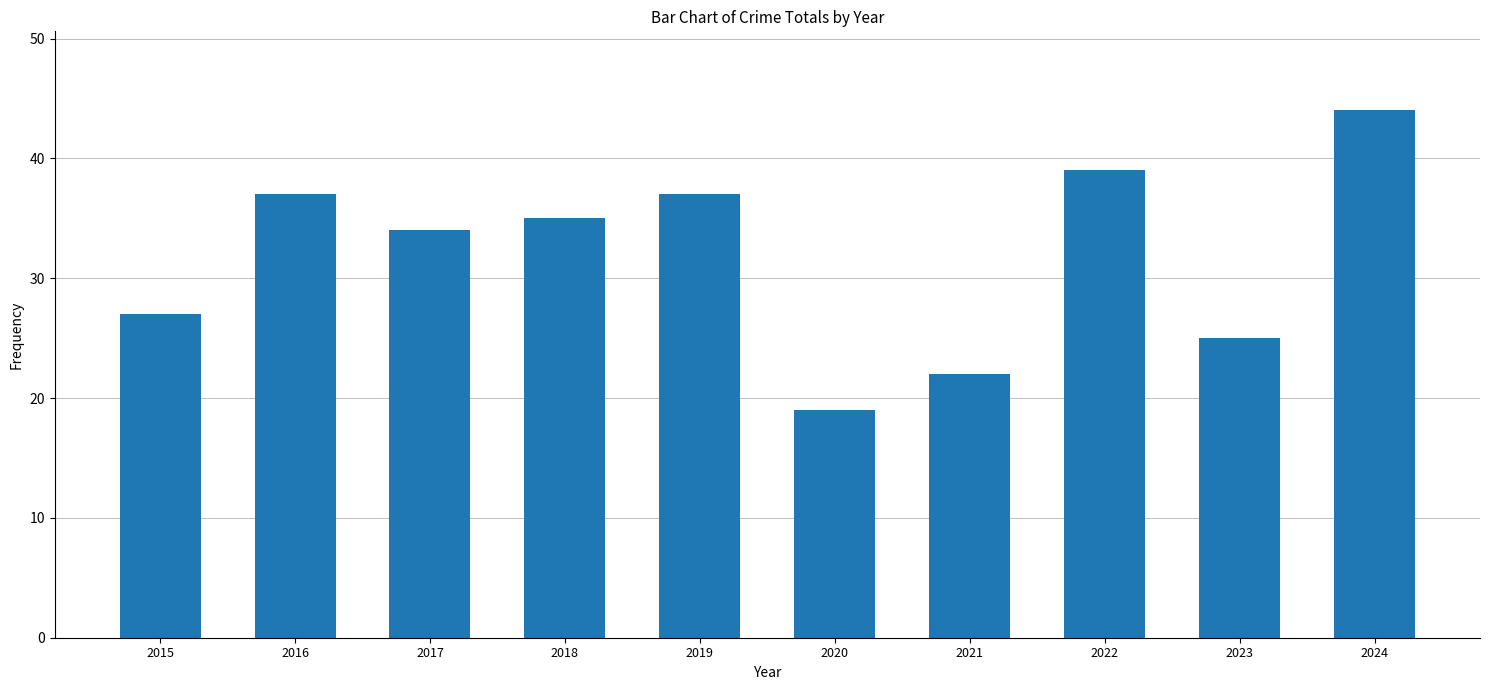

Reading left to right, extract all data points from this chart.

2015=27	2016=37	2017=34	2018=35	2019=37	2020=19	2021=22	2022=39	2023=25	2024=44